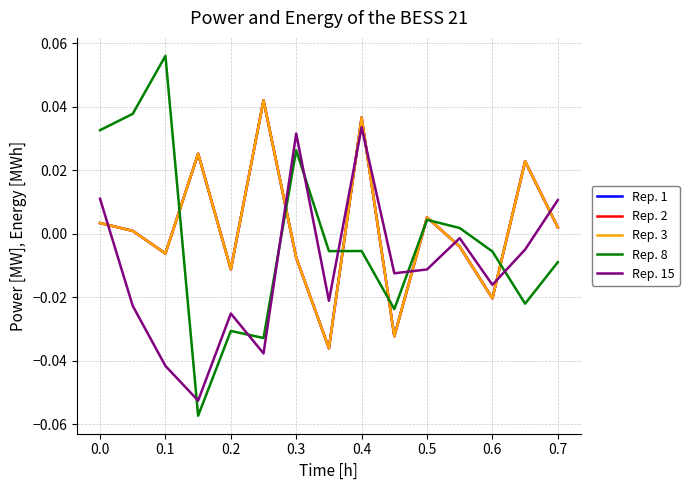

At which category does the chart reach its peak across all series?

0.1